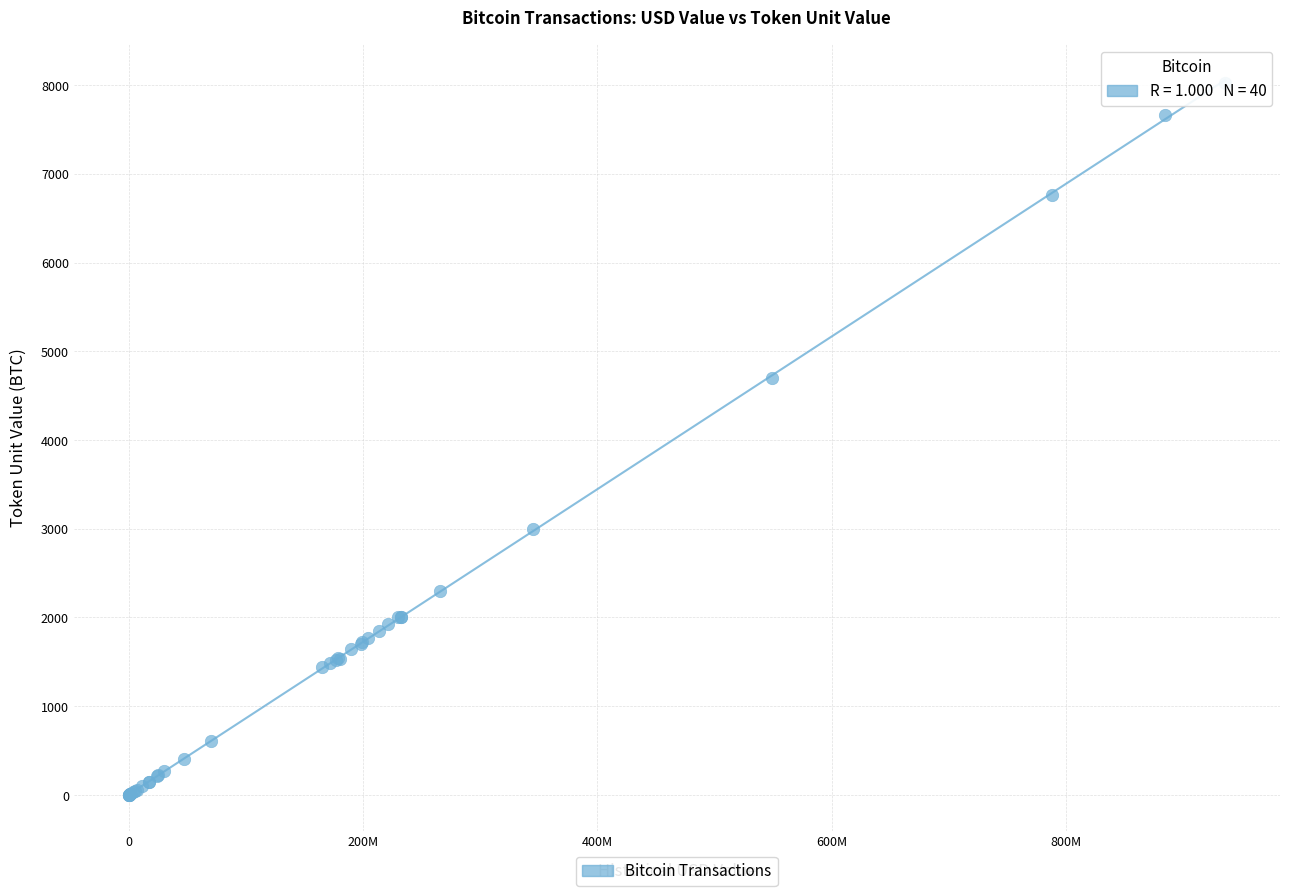

What Y value in the scatter plot is closest to 4011?

4700.0